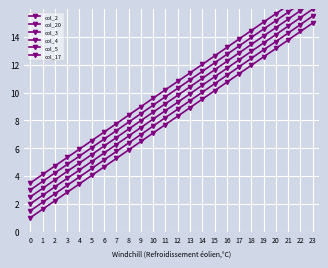

Rank the series at 15 from lowest to highest value.

col_2, col_20, col_3, col_4, col_5, col_17